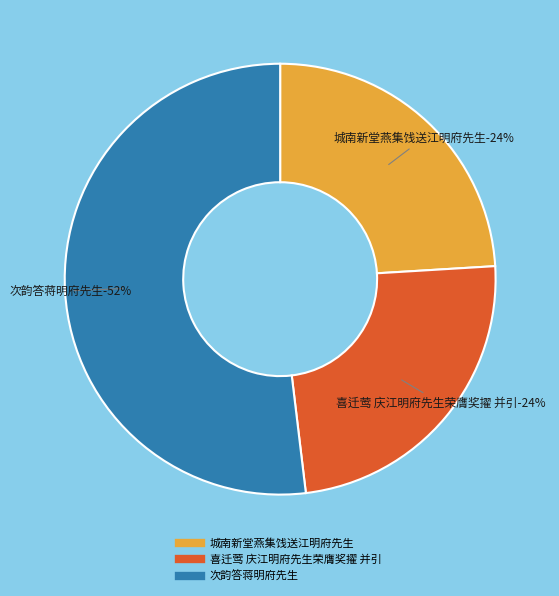

Does 喜迁莺 庆江明府先生荣膺奖擢 并引 represent more than half of the total?

No